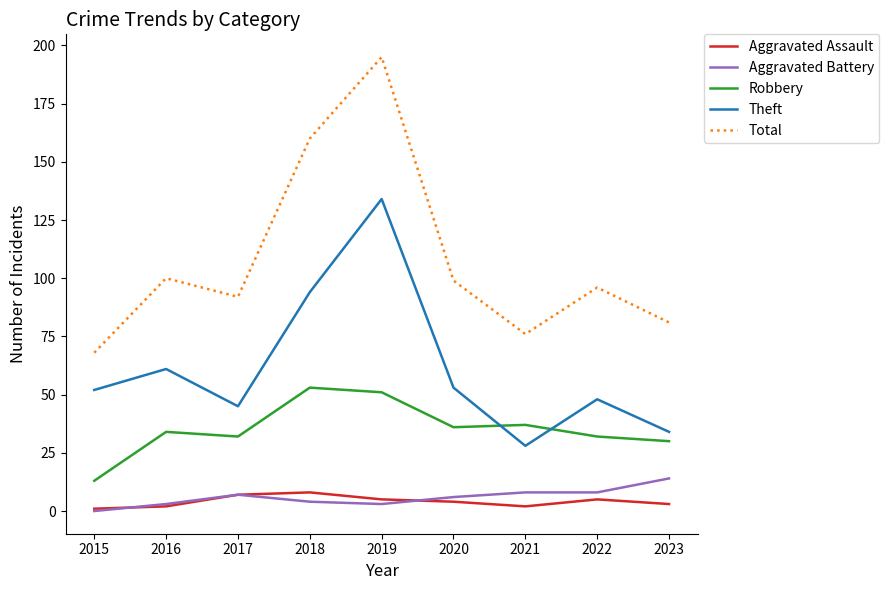

At 2021, list the series in order from largest to smallest.

Total, Robbery, Theft, Aggravated Battery, Aggravated Assault